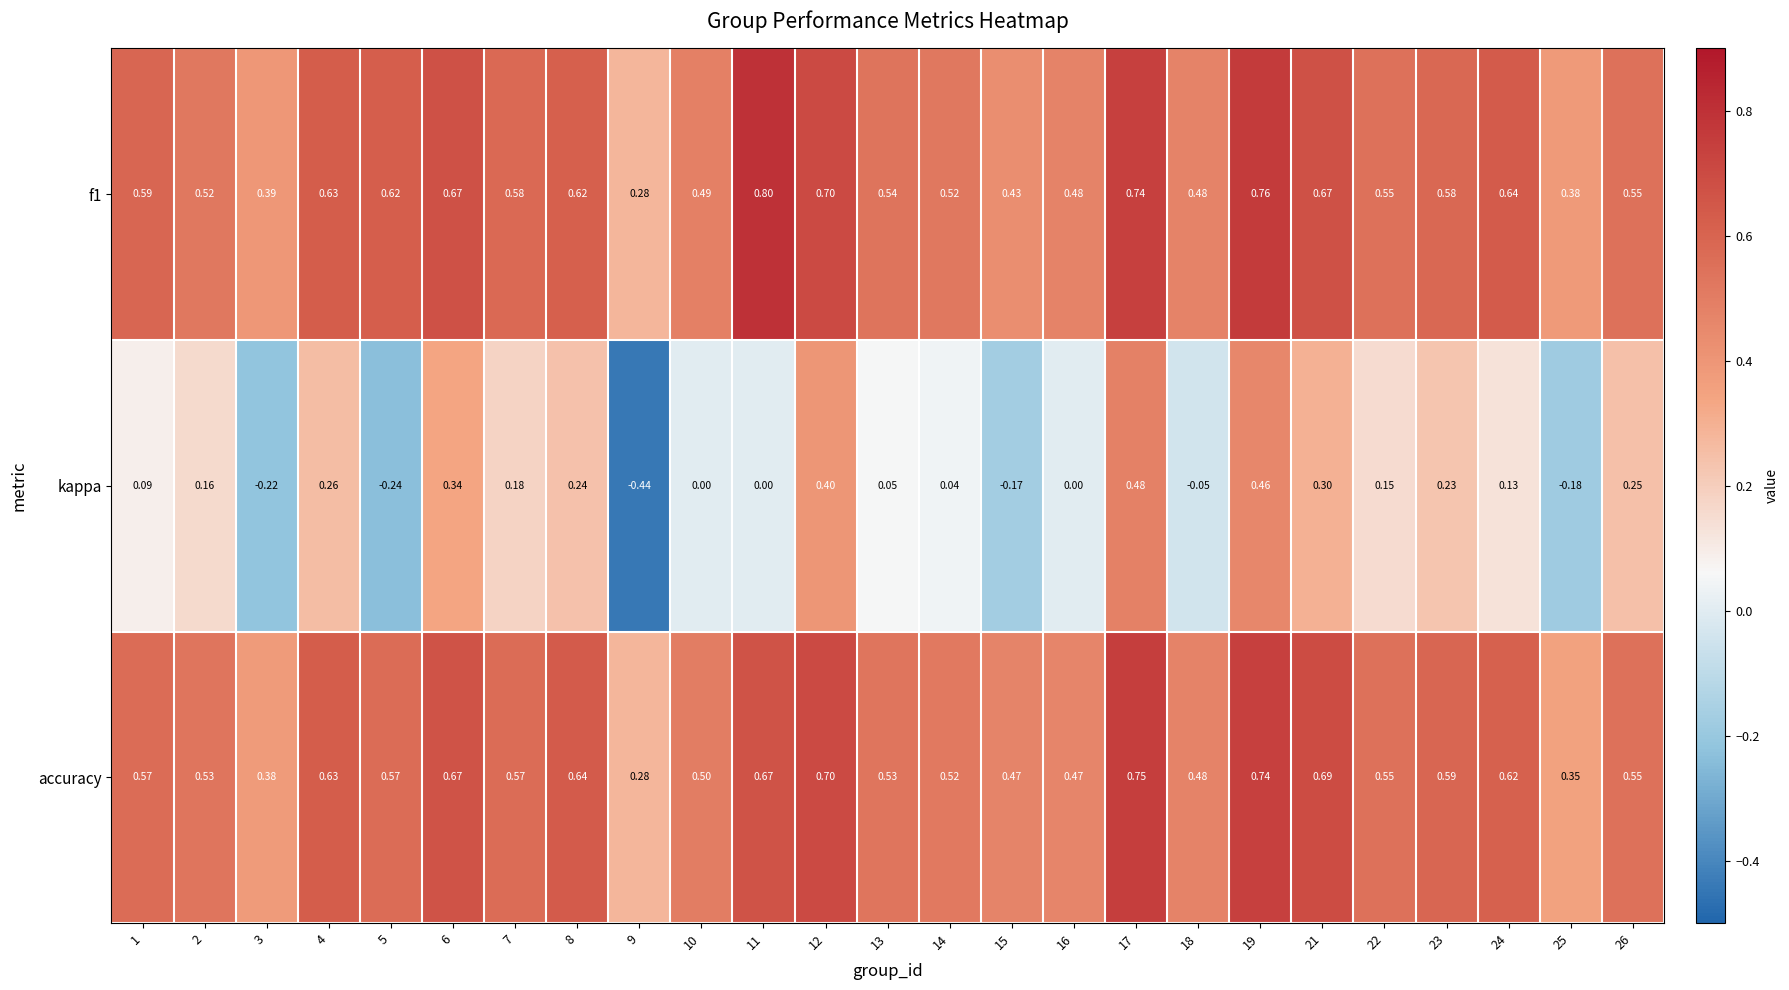

Which series has the largest range (max minus min)?

kappa